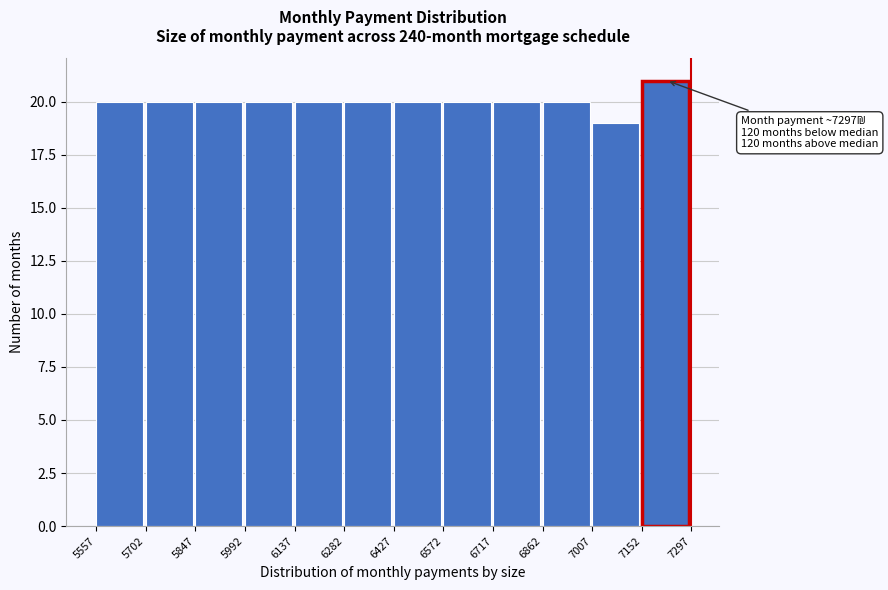

Over which range of the x-axis is the bar tallest?

7152 to 7297